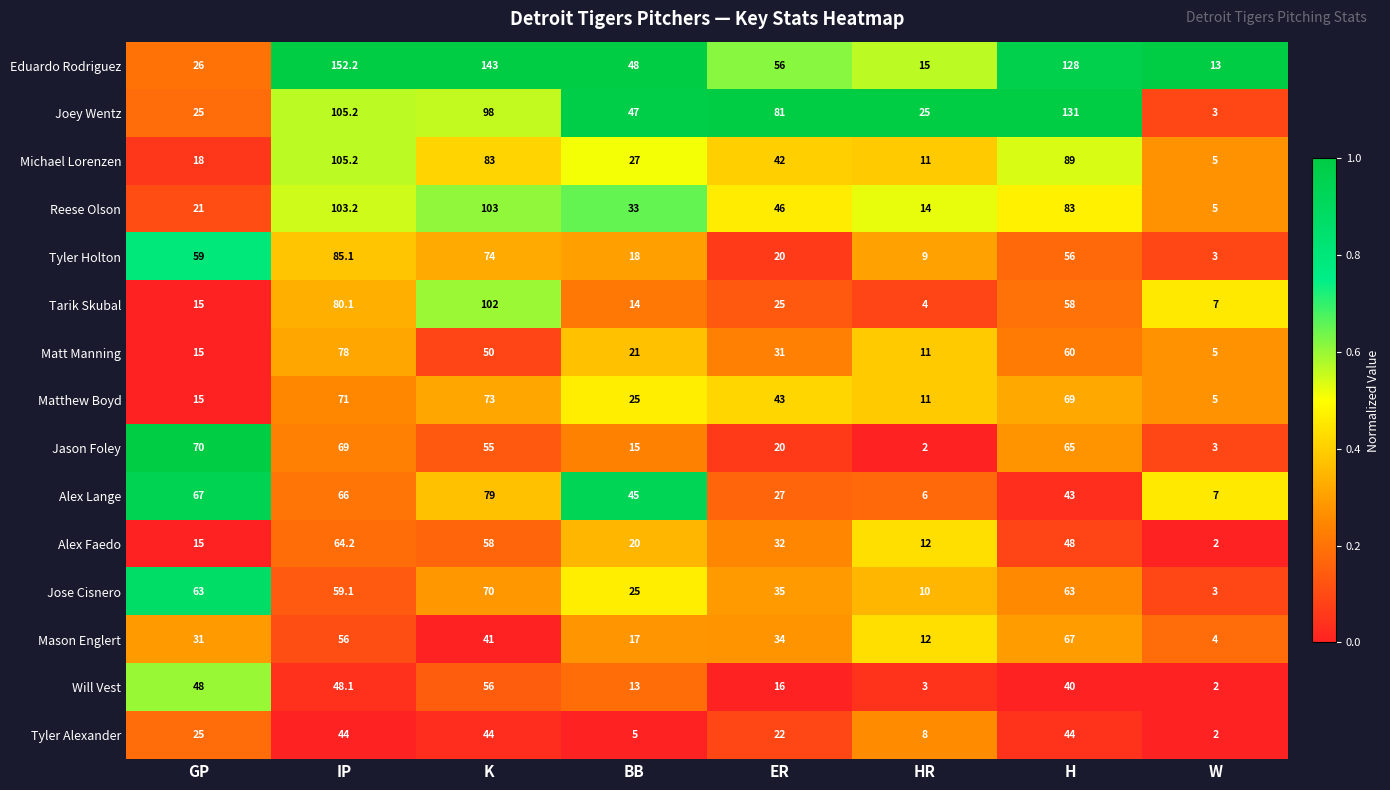

What is the spread (max minus min) of values at GP?

55.0